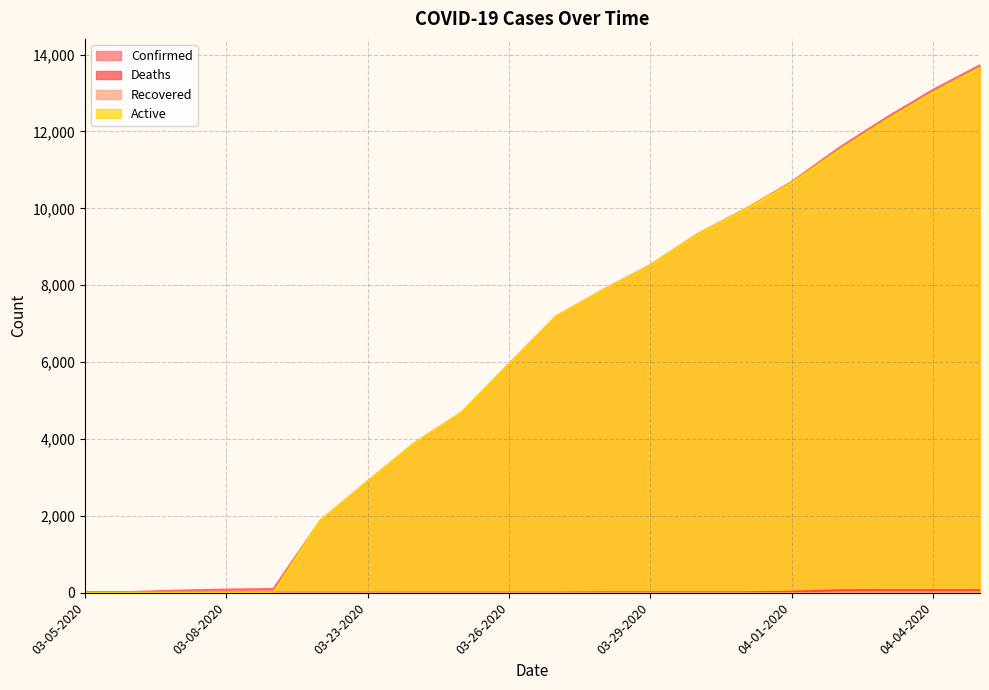

What is the value of the Active point at the 9th from the left?

4690